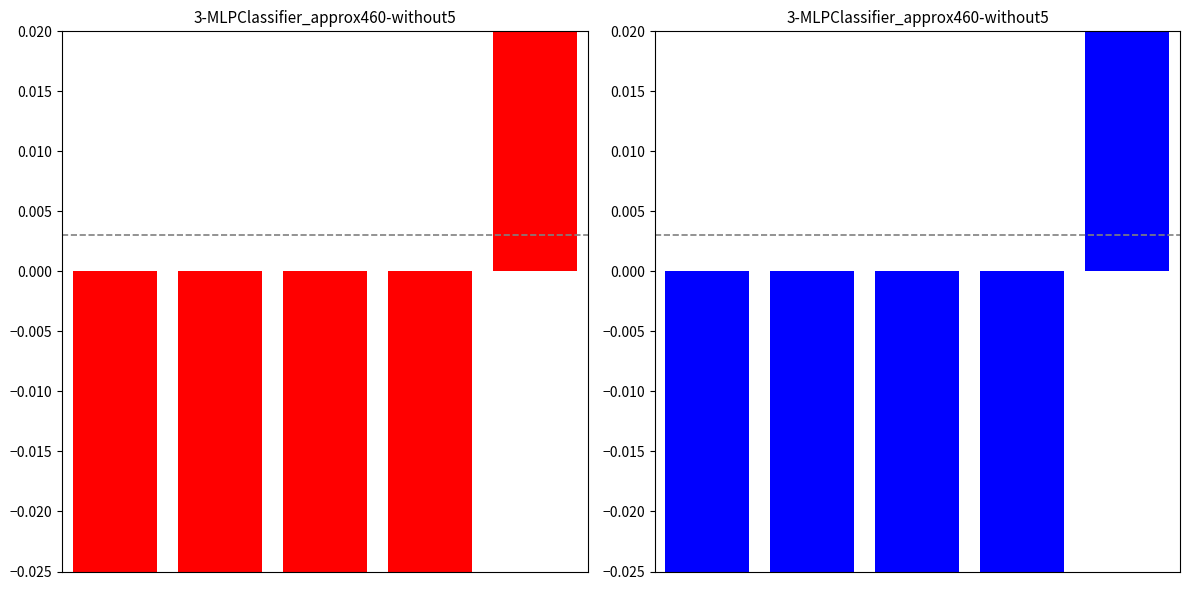

What is the greatest value displayed?

0.8